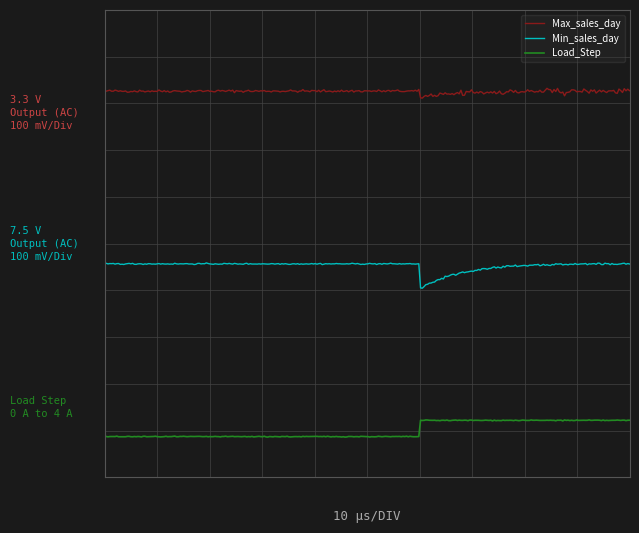

True or false: Min_sales_day and Max_sales_day intersect in this chart.

False